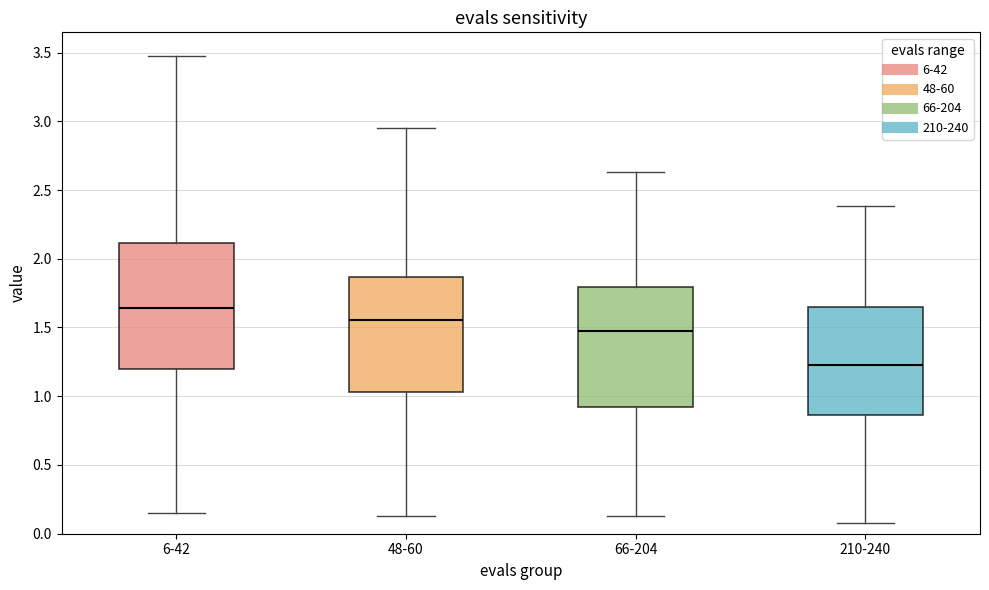

Where does the median line of the box for 48-60 sit on the y-axis? The values are not printed on the chart, so give them approximately, as read against the axis.

1.55